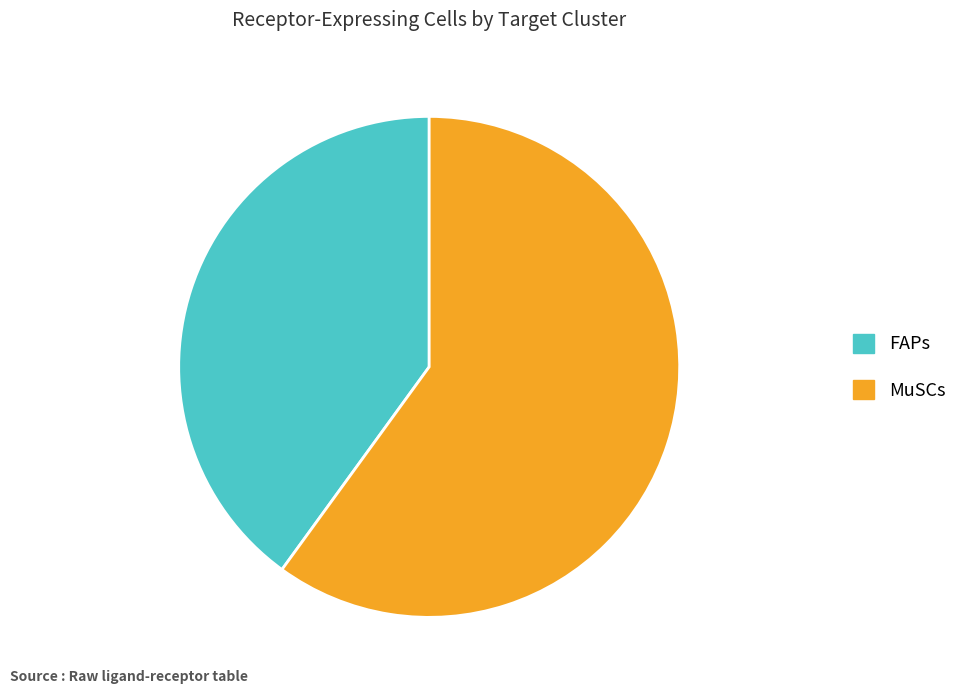

Which category has the smallest portion of the pie?

FAPs